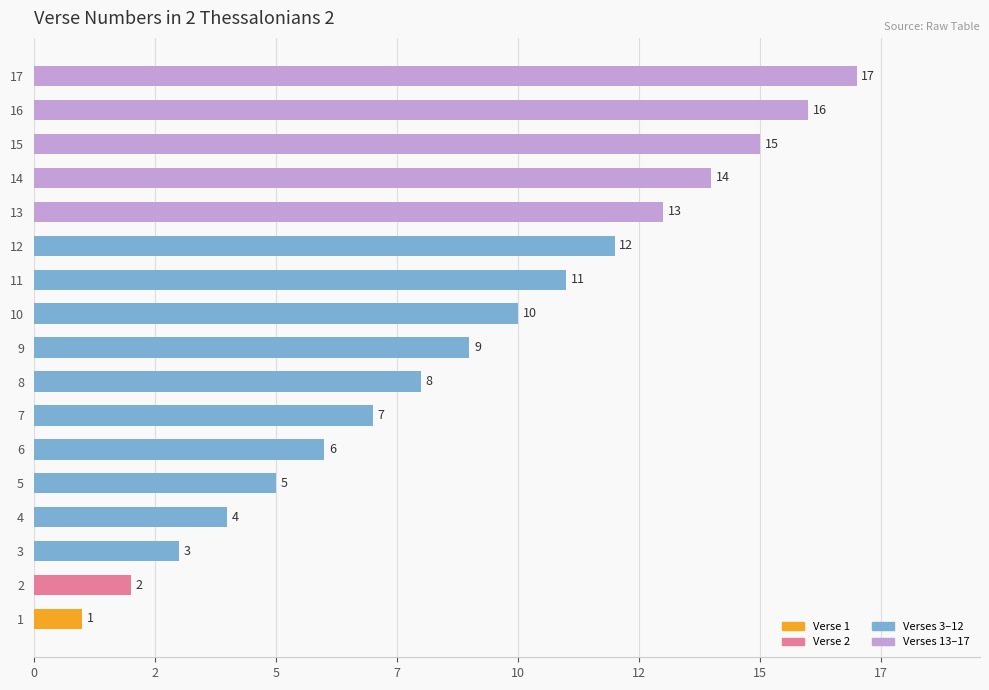

Rank the categories by value from highest to lowest.

17, 16, 15, 14, 13, 12, 11, 10, 9, 8, 7, 6, 5, 4, 3, 2, 1